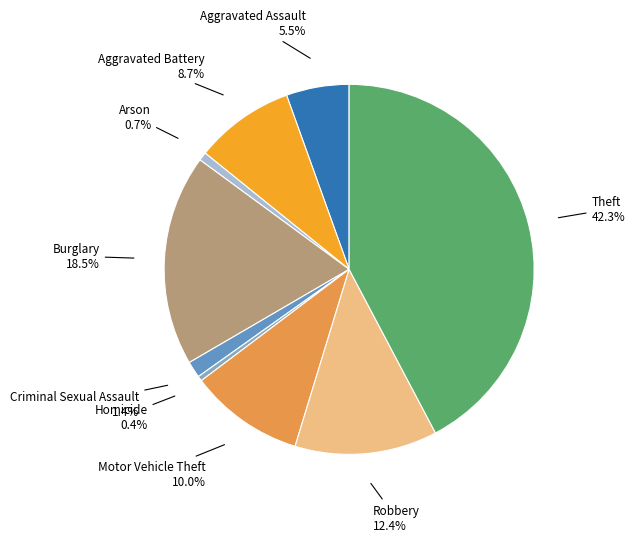

What percentage do Robbery and Burglary together represent?

30.9%